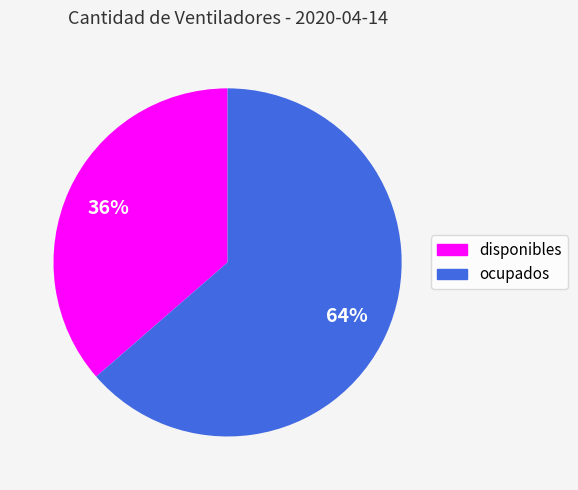

Does disponibles account for over 50% of the chart?

No